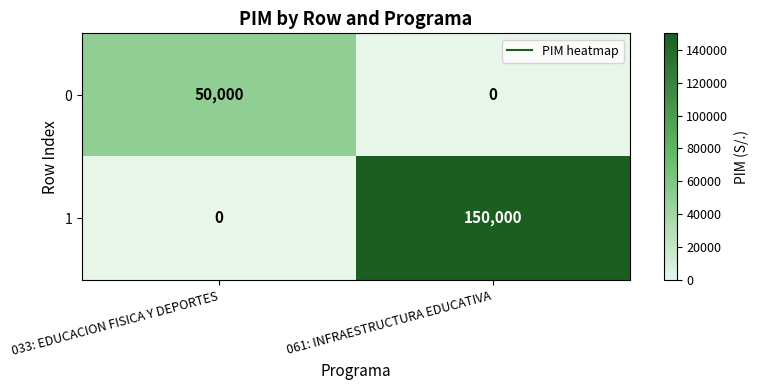

The 0 series shows -15377 at 061: INFRAESTRUCTURA EDUCATIVA. True or false?

False